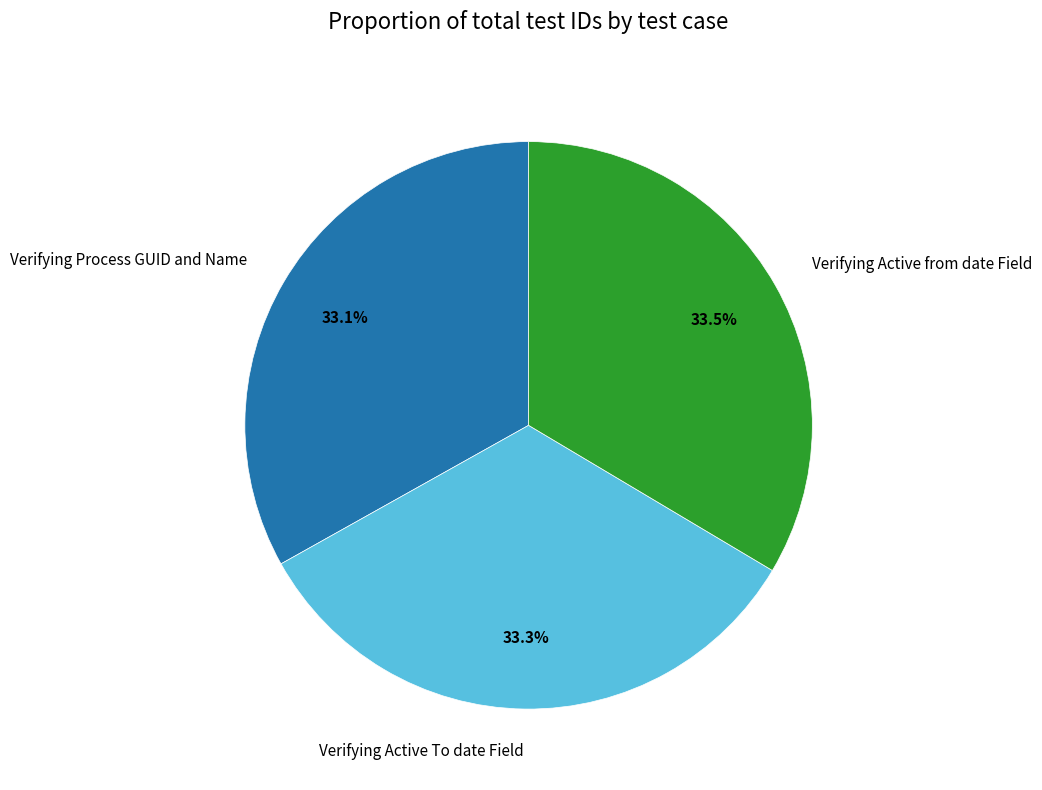

What is the ratio of the value at Verifying Process GUID and Name to the value at Verifying Active from date Field?

1.0